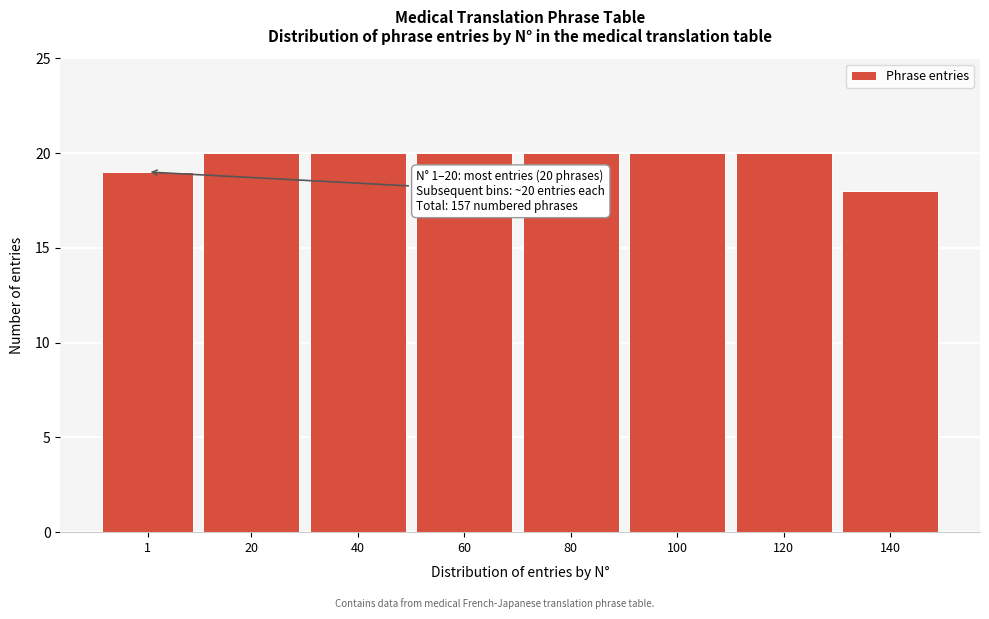

Reading left to right, list all the values displayed in this chart.

1=19	20=20	40=20	60=20	80=20	100=20	120=20	140=18